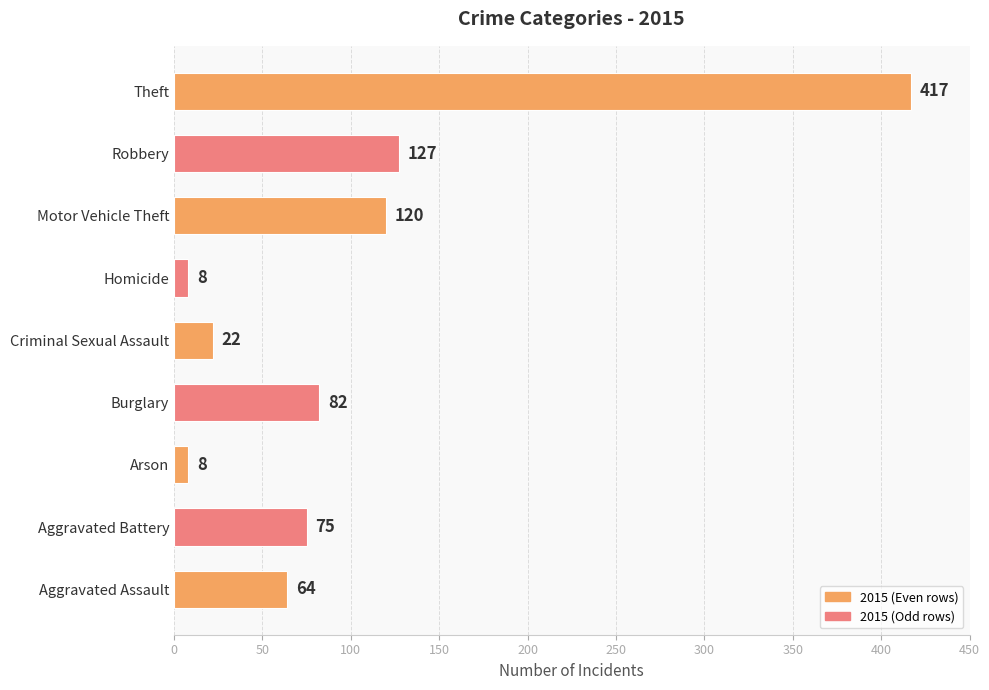

Is it true that the value at Burglary is 82?

True